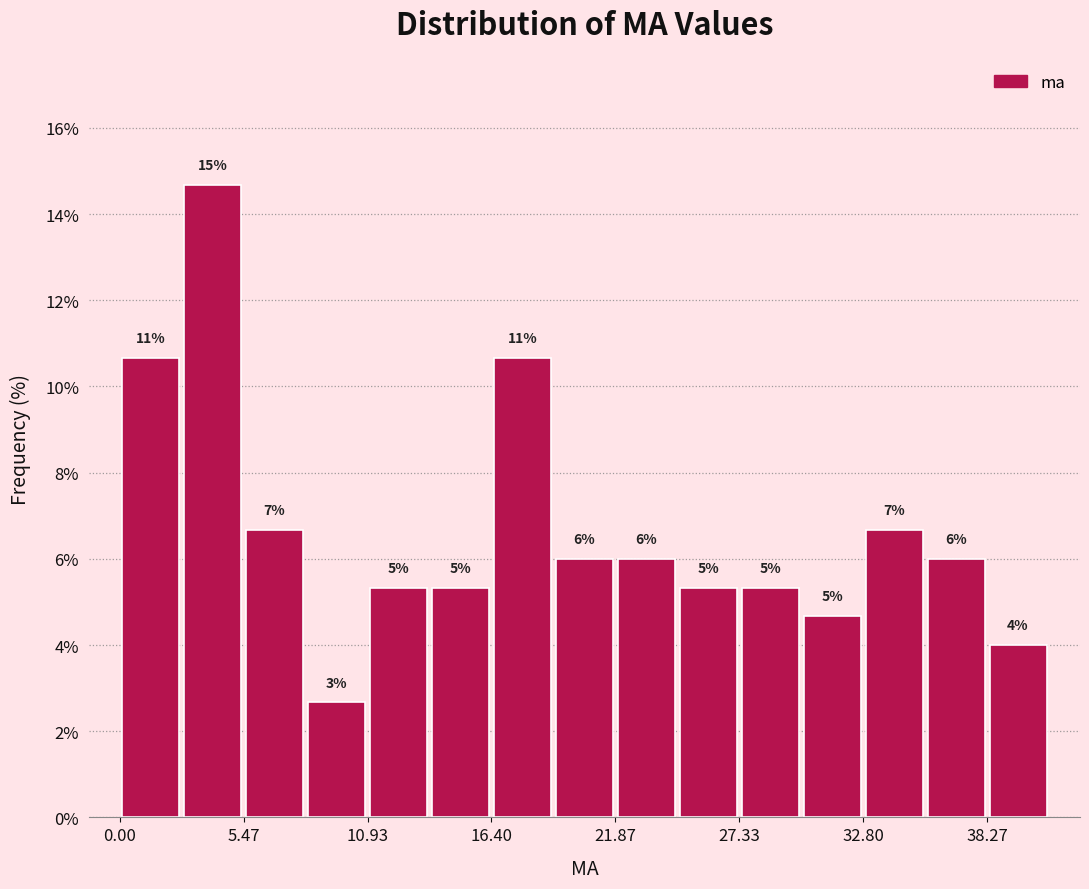

Around what value on the x-axis is the tallest bar? Give the approximate position of its centre, as read against the axis.

4